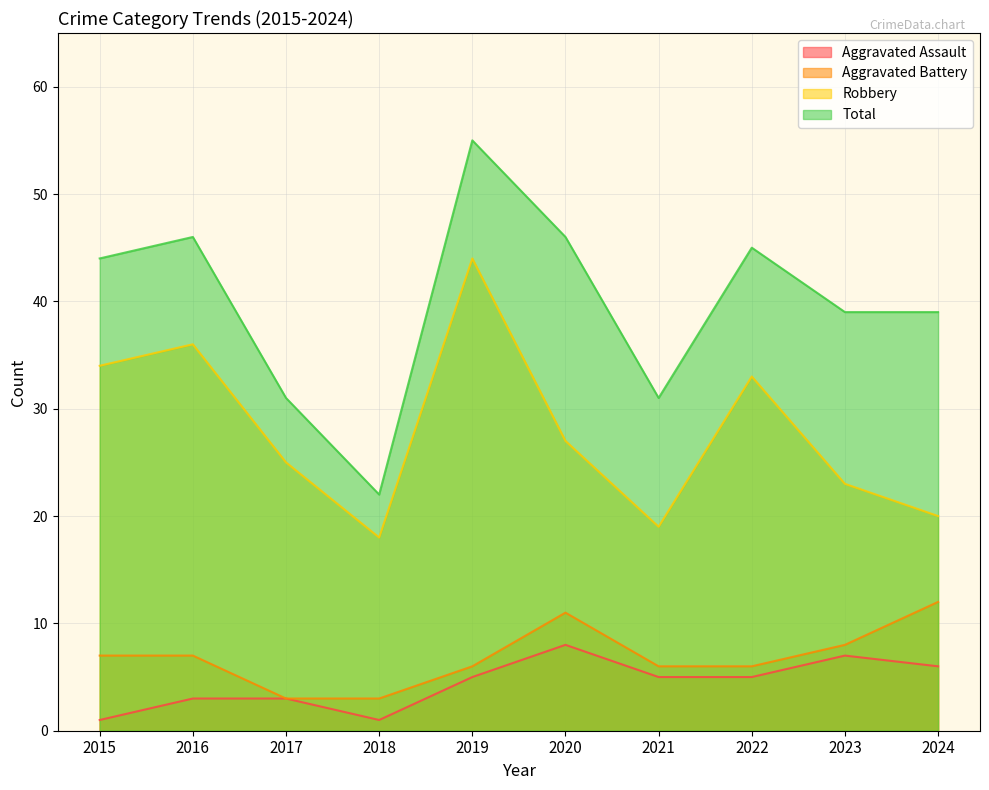

Which series has the widest spread of values?

Total